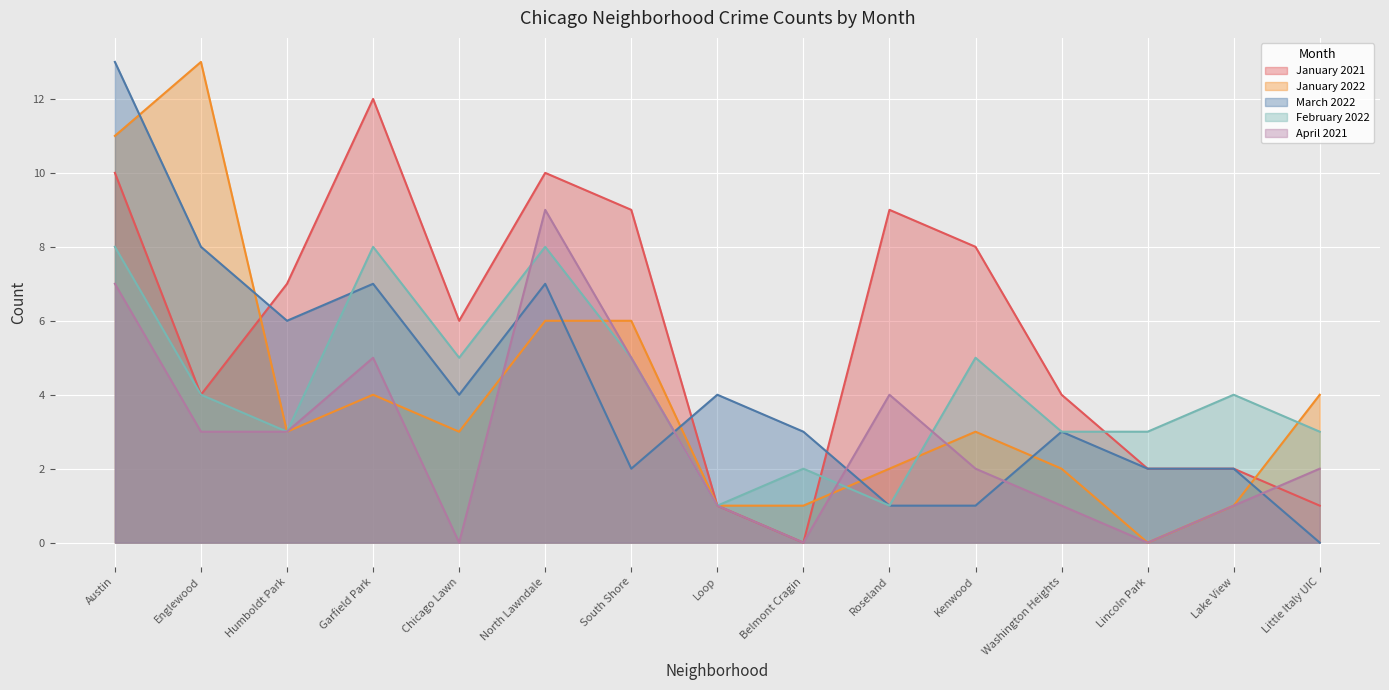

What is the difference between the January 2022 values at Chicago Lawn and Washington Heights?

1